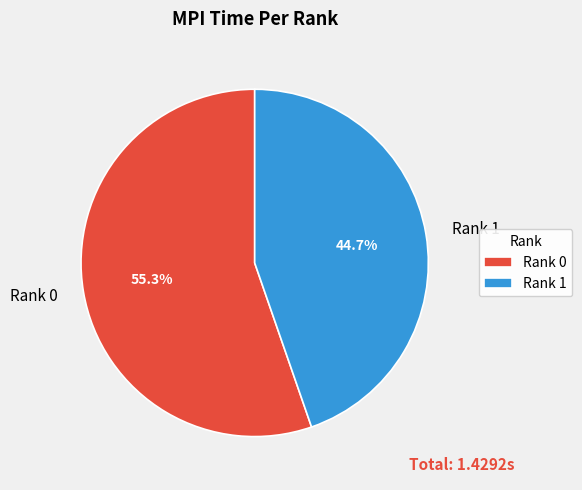

How many segments does this pie chart have?

2